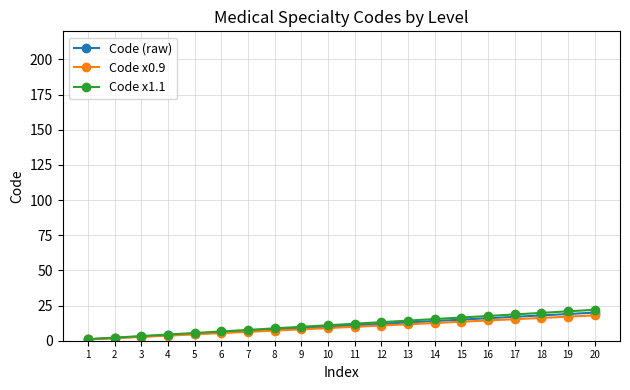

How many lines are shown in the chart?

3